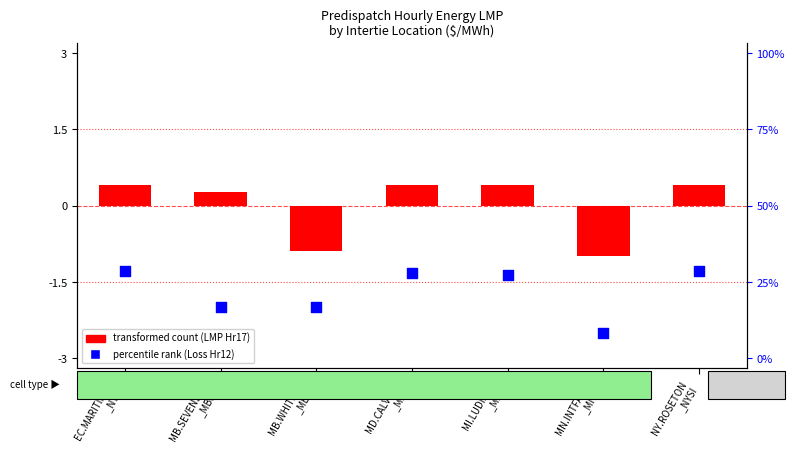

Which series reaches the minimum Y coordinate?

percentile rank (Loss Hr12)